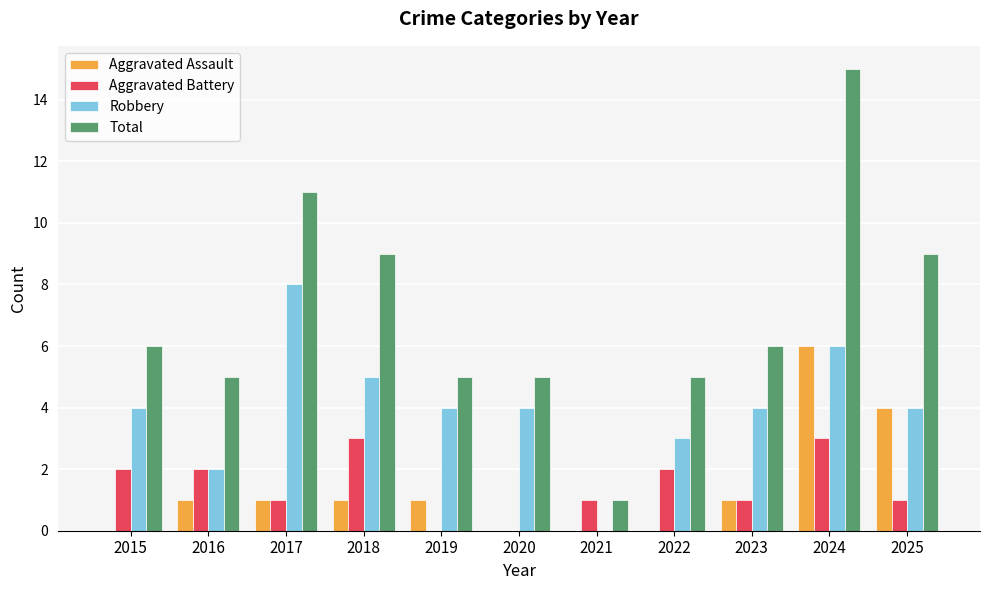

Is the value of Aggravated Assault at 2021 greater than the value of Total at 2025?

No